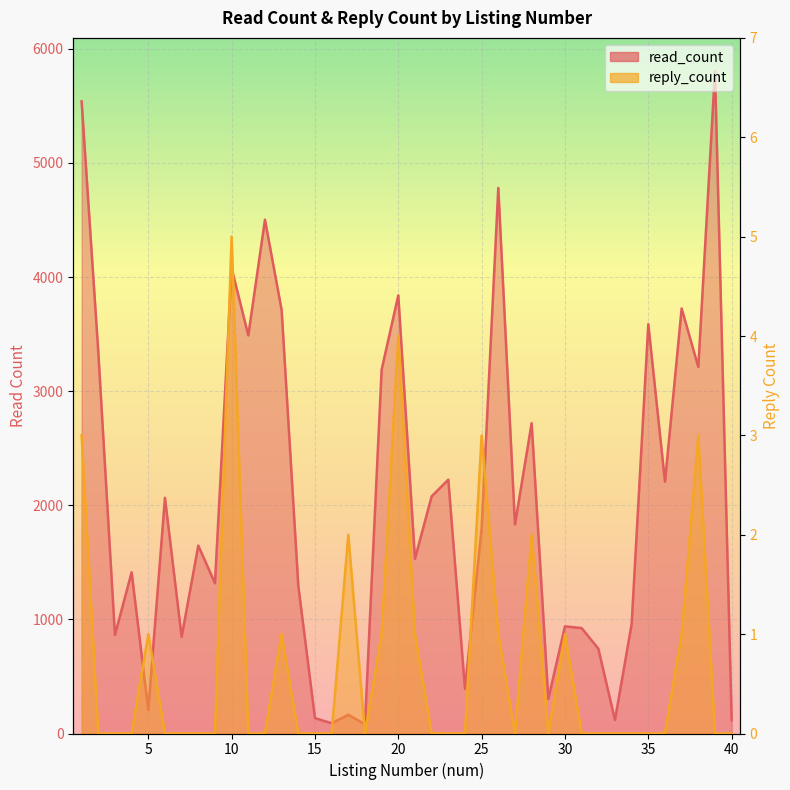

Between 33 and 34, which is larger?

34